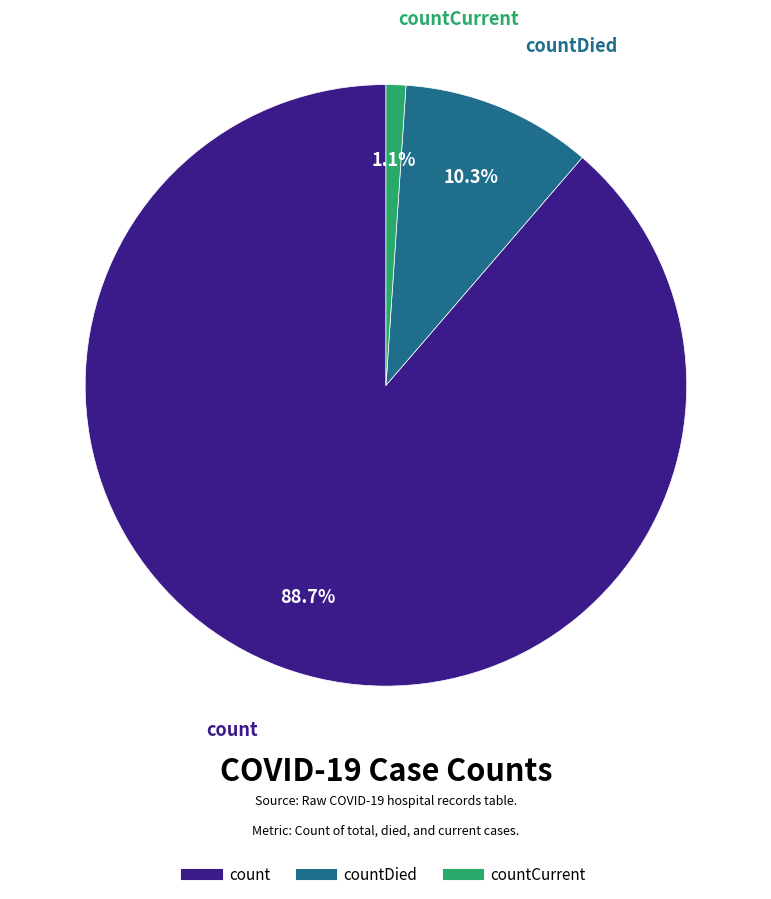

How many segments does this pie chart have?

3